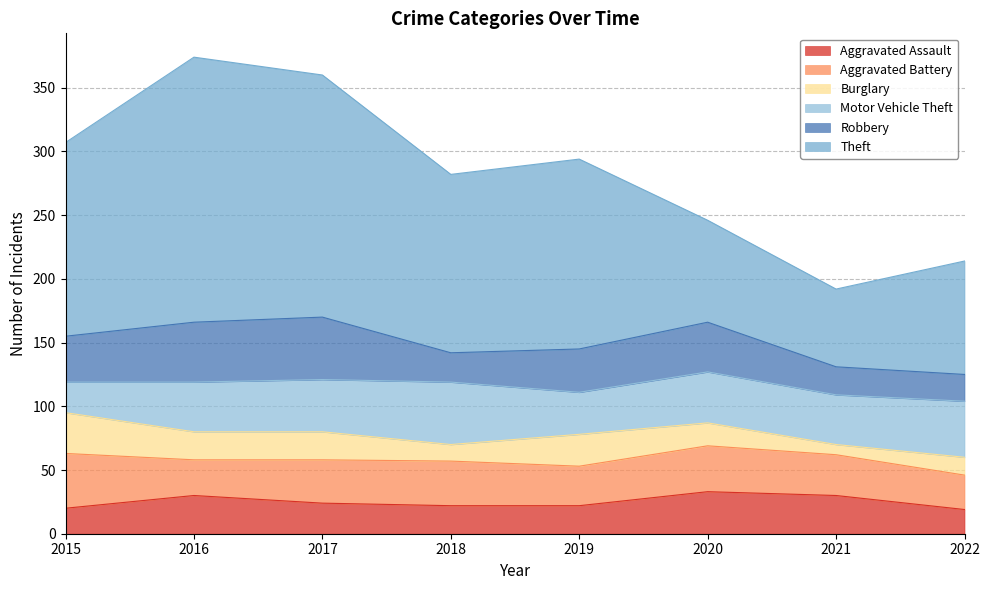

At which label does Theft first exceed 149?

2015